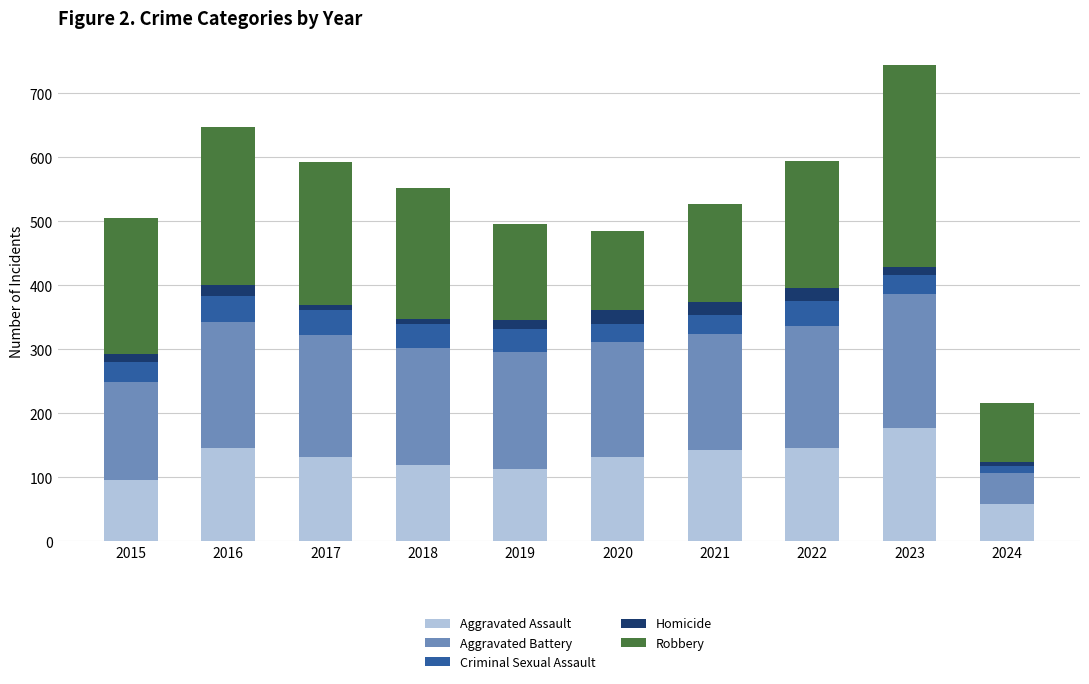

Which category has the lowest value in the Aggravated Assault series?

2024